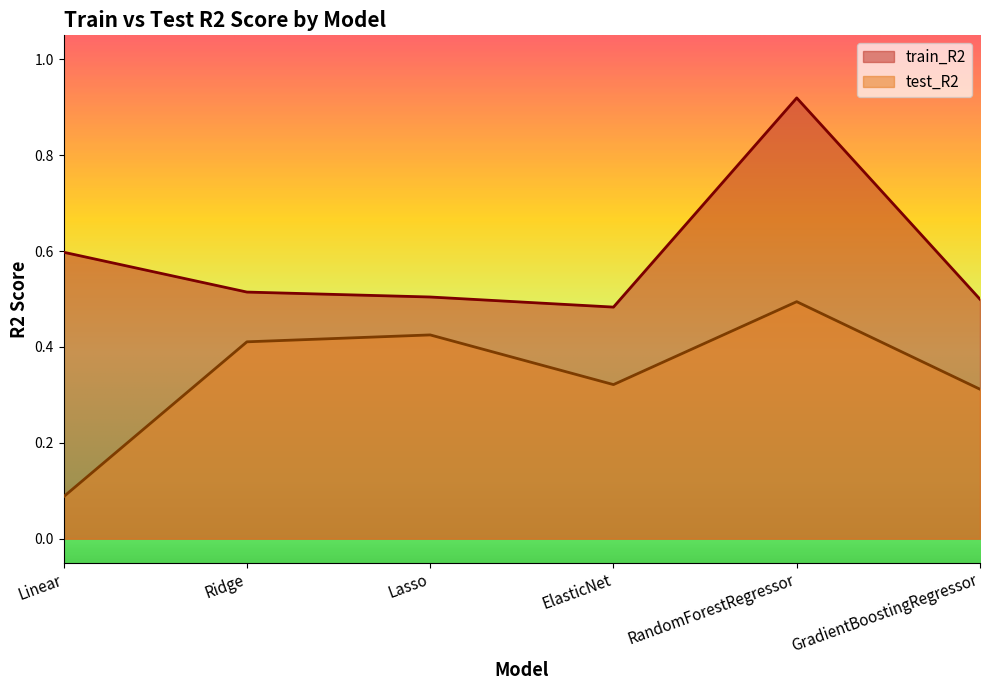

Where is the first local maximum for test_R2?

Lasso